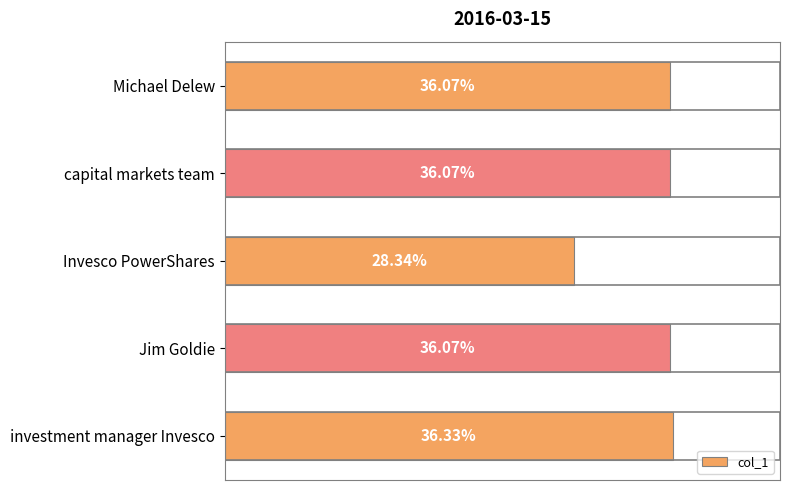

What is the average value?

0.3